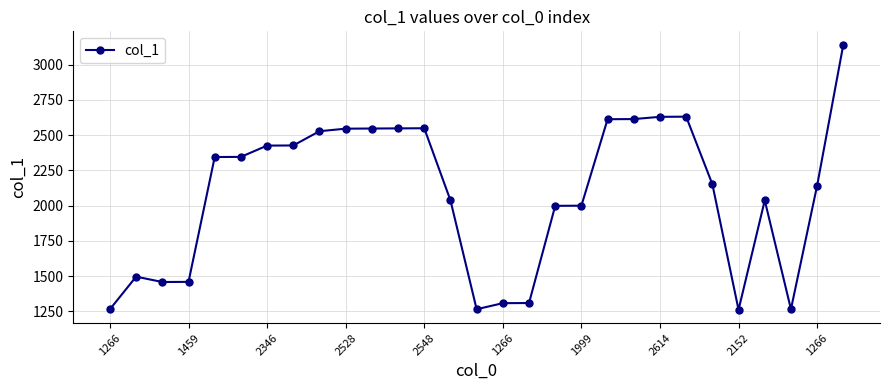

True or false: there are more than 1 points higher than both neighbors.

True